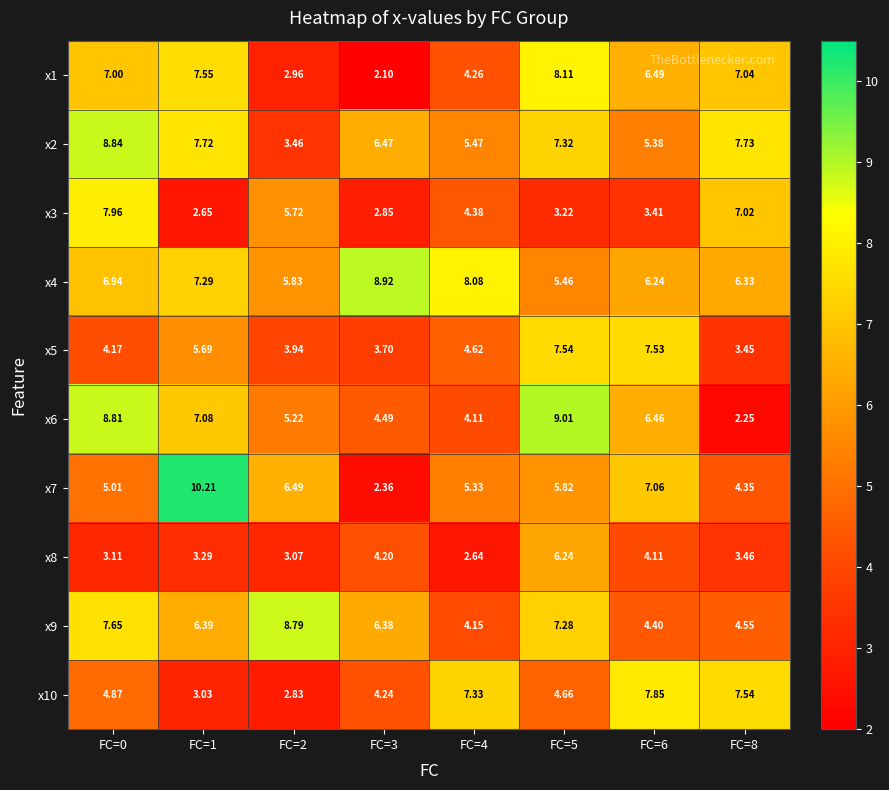

Is the value of x4 at FC=0 greater than the value of x6 at FC=8?

Yes